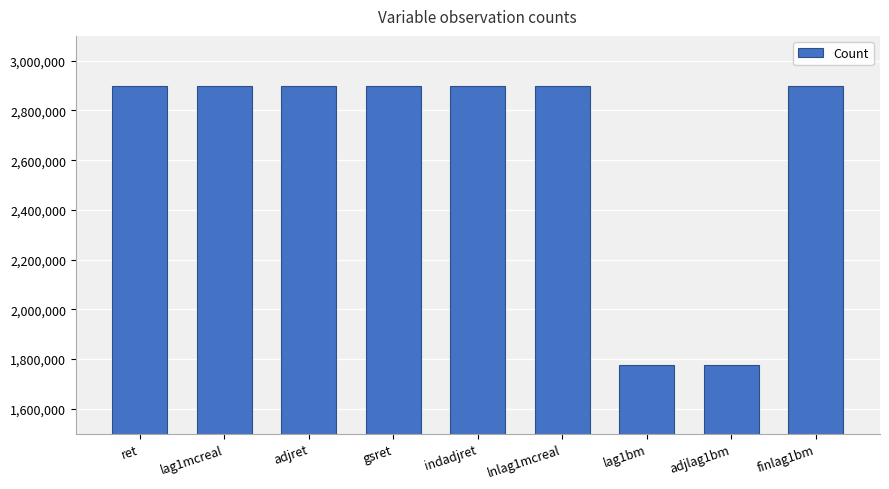

How many categories are shown in the chart?

9